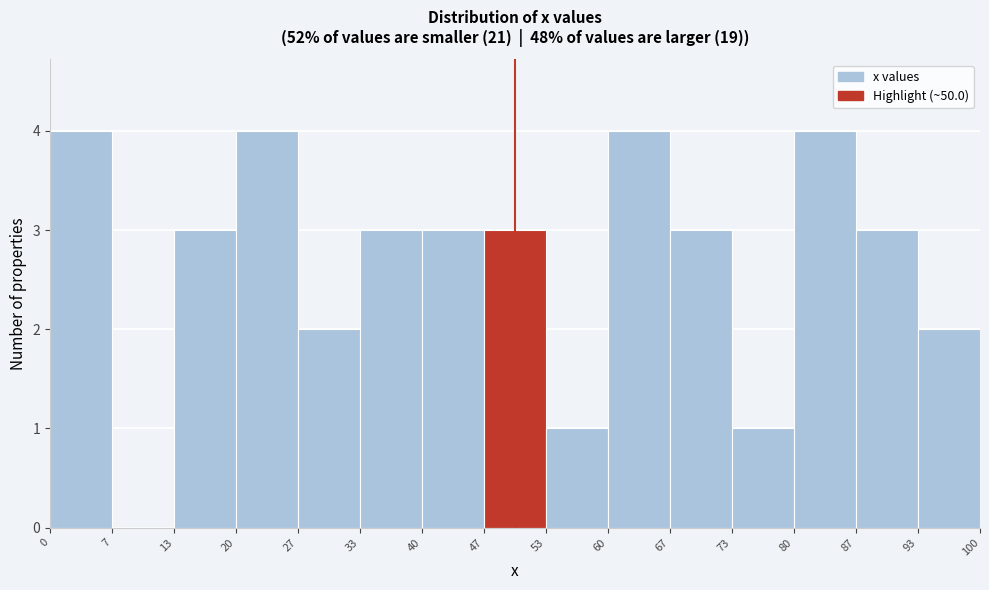

Reading left to right, list every bar in this chart as the range it spans on the x-axis followed by its height. The values are not printed on the chart, so give them approximately, as read against the axis.

0 to 7: 4
7 to 13: 0
13 to 20: 3
20 to 27: 4
27 to 33: 2
33 to 40: 3
40 to 47: 3
47 to 53: 3
53 to 60: 1
60 to 67: 4
67 to 73: 3
73 to 80: 1
80 to 87: 4
87 to 93: 3
93 to 100: 2